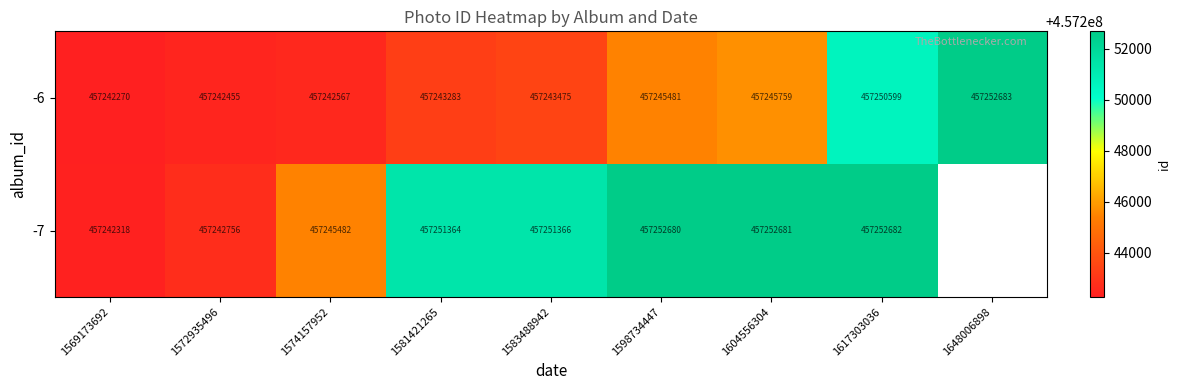

Between 1617303036 and 1598734447, which is larger?

1617303036